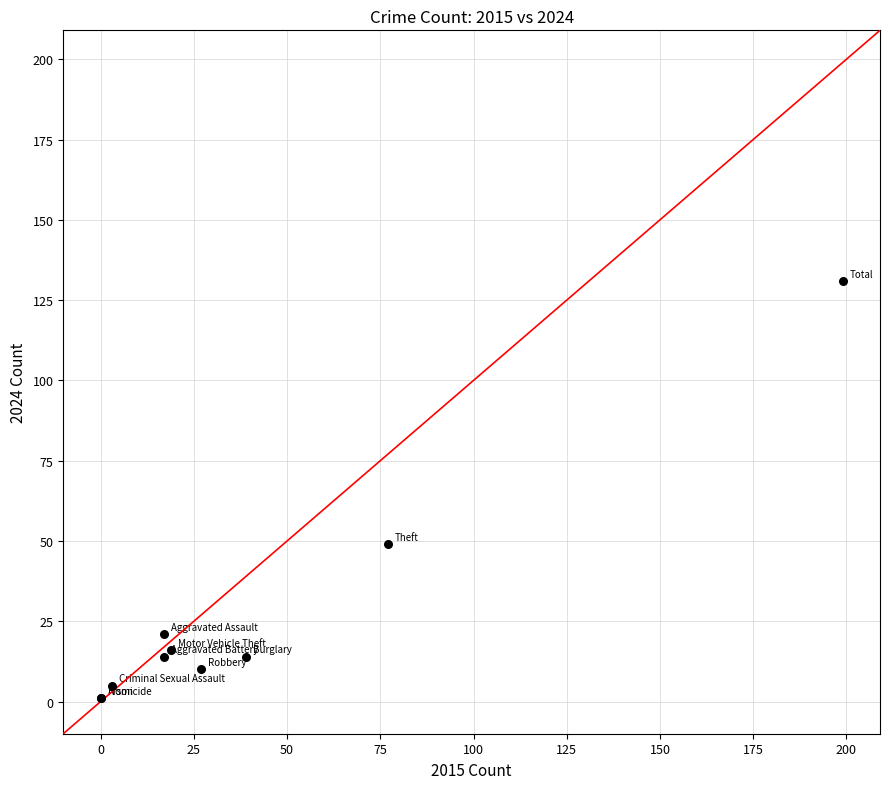

What Y value in the scatter plot is closest to 66?

49